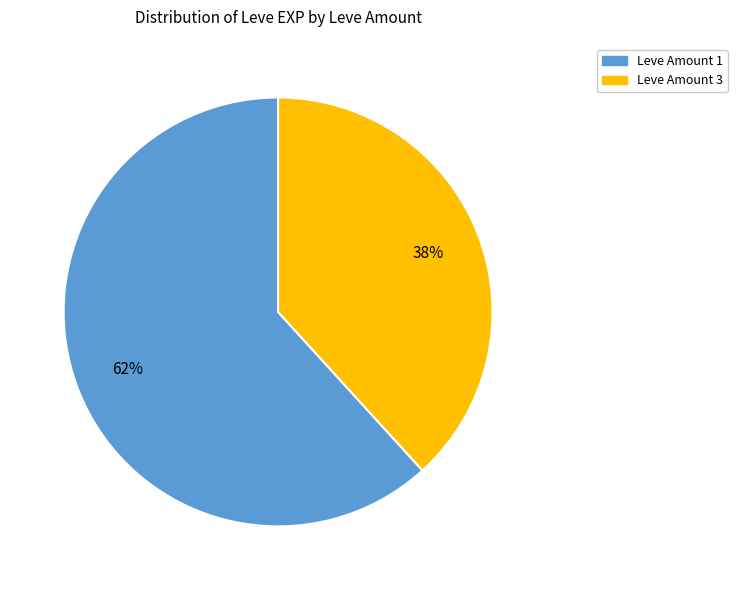

To the nearest percent, what is the average slice percentage?

50%